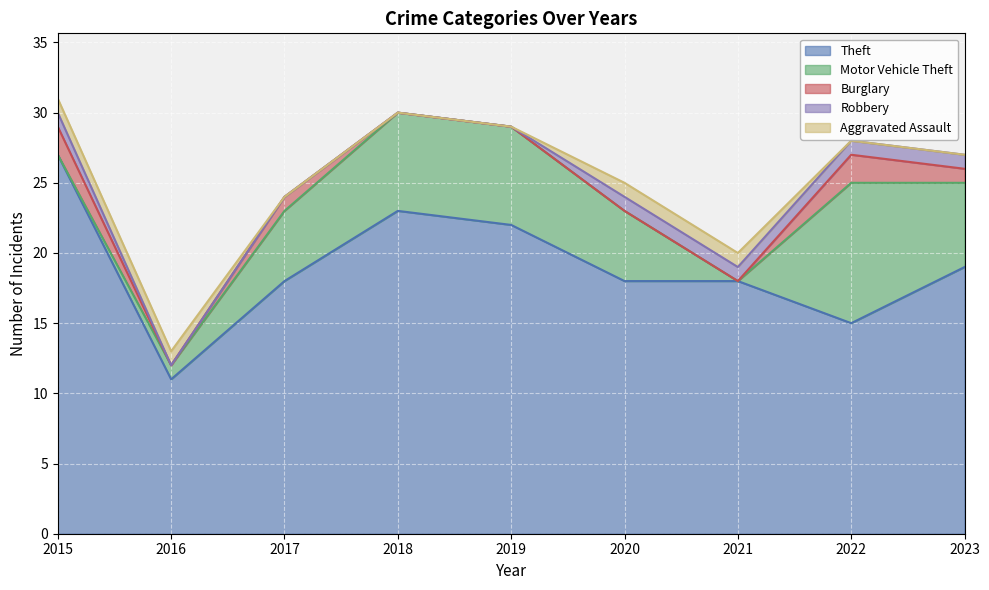

What is the difference between the Motor Vehicle Theft values at 2020 and 2022?

5